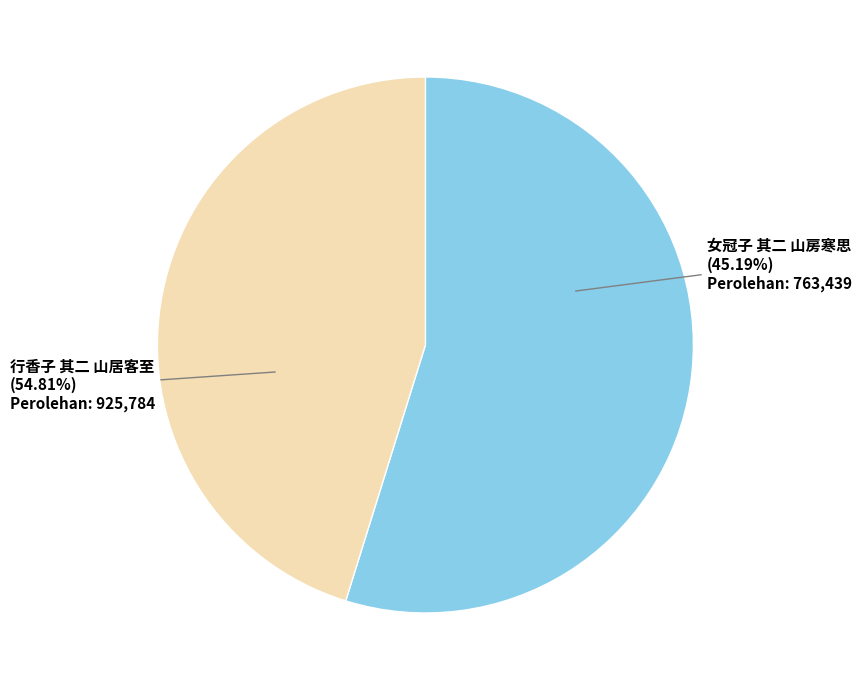

What is the change in value from 行香子 其二 山居客至 to 女冠子 其二 山房寒思?

-162345